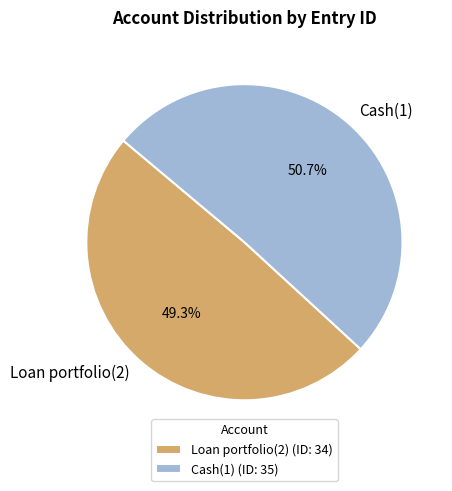

To the nearest percent, what percentage of the pie is Loan portfolio(2)?

49%